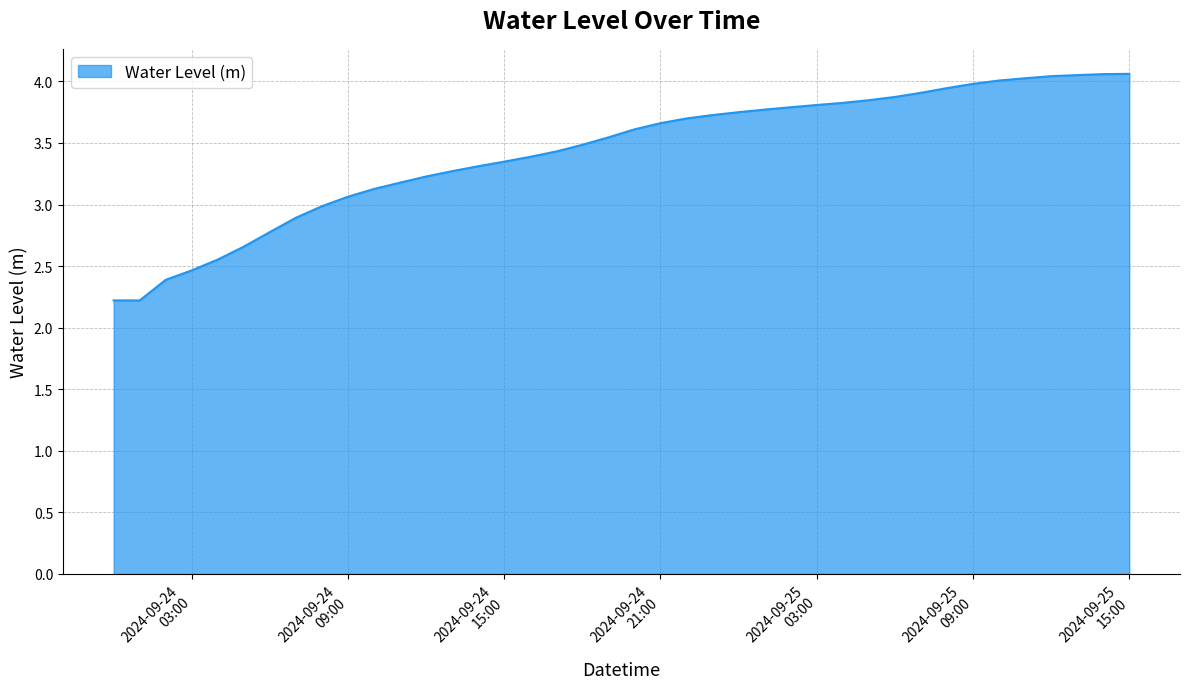

Reading left to right, extract all data points from this chart.

2.2	2.2	2.4	2.5	2.6	2.7	2.8	2.9	3.0	3.1	3.1	3.2	3.2	3.3	3.3	3.3	3.4	3.4	3.5	3.5	3.6	3.7	3.7	3.7	3.7	3.8	3.8	3.8	3.8	3.8	3.9	3.9	3.9	4.0	4.0	4.0	4.0	4.1	4.1	4.1